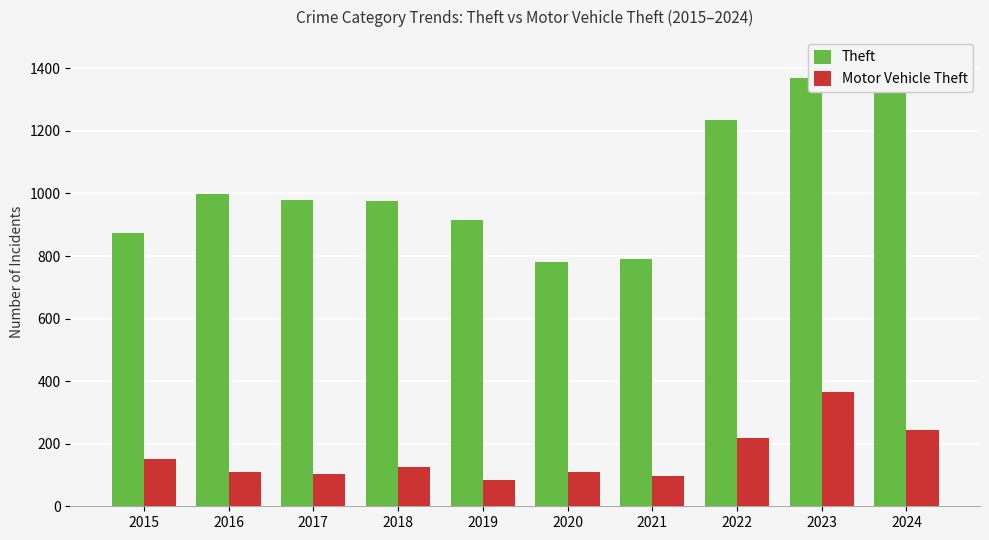

Which series has the largest total across all categories?

Theft